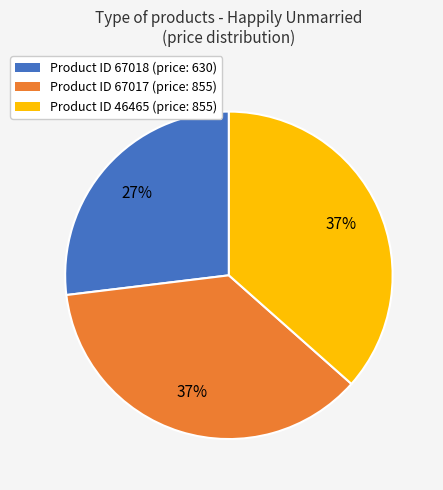

To the nearest percent, what is the difference between the largest and smallest slice percentages?

10%